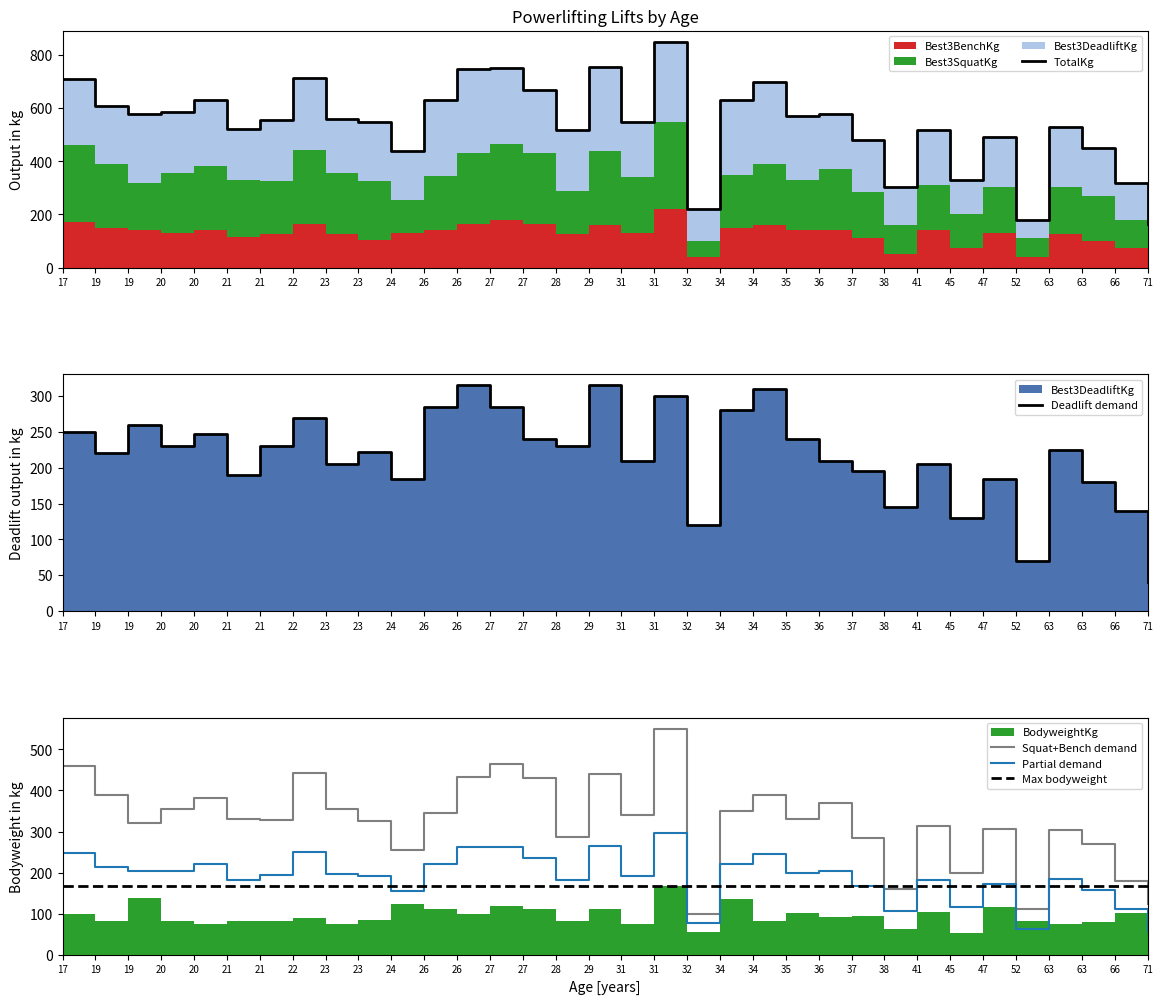

Reading left to right, what are all the values shown in this chart?

TotalKg: 17=710.0	19=610.0	19=580.0	20=585.0	20=630.0	21=520.0	21=557.5	22=712.5	23=560.0	23=547.5	24=440.0	26=630.0	26=747.5	27=750.0	27=670.0	28=517.5	29=755.0	31=550.0	31=850.0	32=220.0	34=630.0	34=700.0	35=570.0	36=580.0	37=480.0	38=305.0	41=517.5	45=330.0	47=490.0	52=180.0	63=527.5	63=450.0	66=320.0	71=162.5
Deadlift demand: 17=250.0	19=220.0	19=260.0	20=230.0	20=247.5	21=190.0	21=230.0	22=270.0	23=205.0	23=222.5	24=185.0	26=285.0	26=315.0	27=285.0	27=240.0	28=230.0	29=315.0	31=210.0	31=300.0	32=120.0	34=280.0	34=310.0	35=240.0	36=210.0	37=195.0	38=145.0	41=205.0	45=130.0	47=185.0	52=70.0	63=225.0	63=180.0	66=140.0	71=40.0
Squat+Bench demand: 17=460.0	19=390.0	19=320.0	20=355.0	20=382.5	21=330.0	21=327.5	22=442.5	23=355.0	23=325.0	24=255.0	26=345.0	26=432.5	27=465.0	27=430.0	28=287.5	29=440.0	31=340.0	31=550.0	32=100.0	34=350.0	34=390.0	35=330.0	36=370.0	37=285.0	38=160.0	41=312.5	45=200.0	47=305.0	52=110.0	63=302.5	63=270.0	66=180.0	71=122.5
Partial demand: 17=248.5	19=213.5	19=203.0	20=204.8	20=220.5	21=182.0	21=195.1	22=249.4	23=196.0	23=191.6	24=154.0	26=220.5	26=261.6	27=262.5	27=234.5	28=181.1	29=264.2	31=192.5	31=297.5	32=77.0	34=220.5	34=245.0	35=199.5	36=203.0	37=168.0	38=106.8	41=181.1	45=115.5	47=171.5	52=63.0	63=184.6	63=157.5	66=112.0	71=56.9
Max bodyweight: 17=167.8	19=167.8	19=167.8	20=167.8	20=167.8	21=167.8	21=167.8	22=167.8	23=167.8	23=167.8	24=167.8	26=167.8	26=167.8	27=167.8	27=167.8	28=167.8	29=167.8	31=167.8	31=167.8	32=167.8	34=167.8	34=167.8	35=167.8	36=167.8	37=167.8	38=167.8	41=167.8	45=167.8	47=167.8	52=167.8	63=167.8	63=167.8	66=167.8	71=167.8